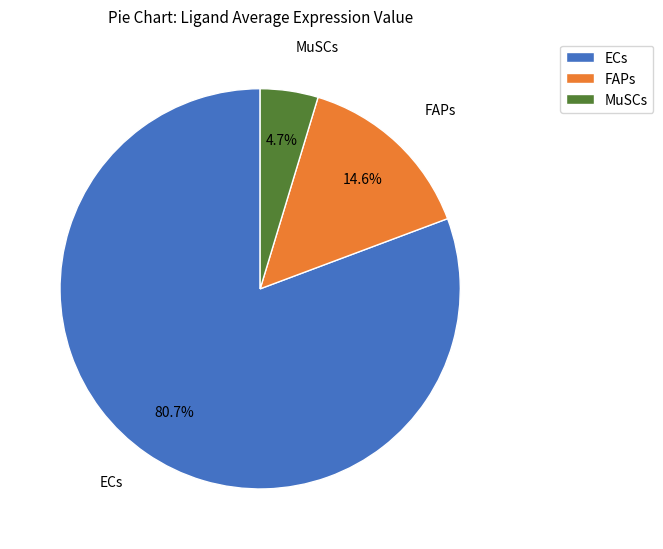

Rank the categories by value from lowest to highest.

MuSCs, FAPs, ECs